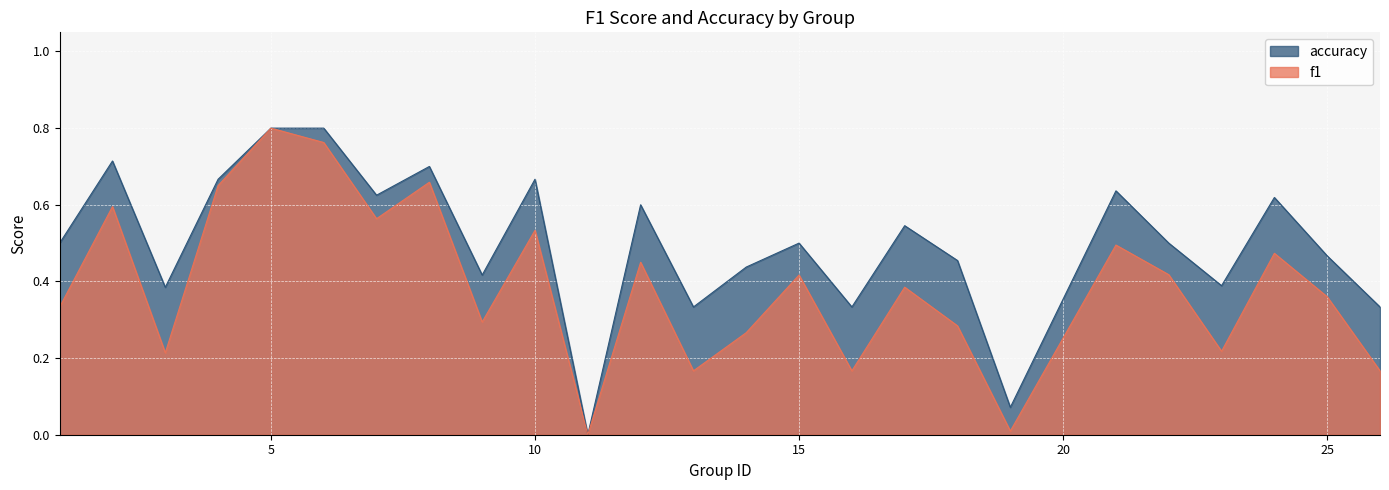

Which series has the largest range (max minus min)?

f1